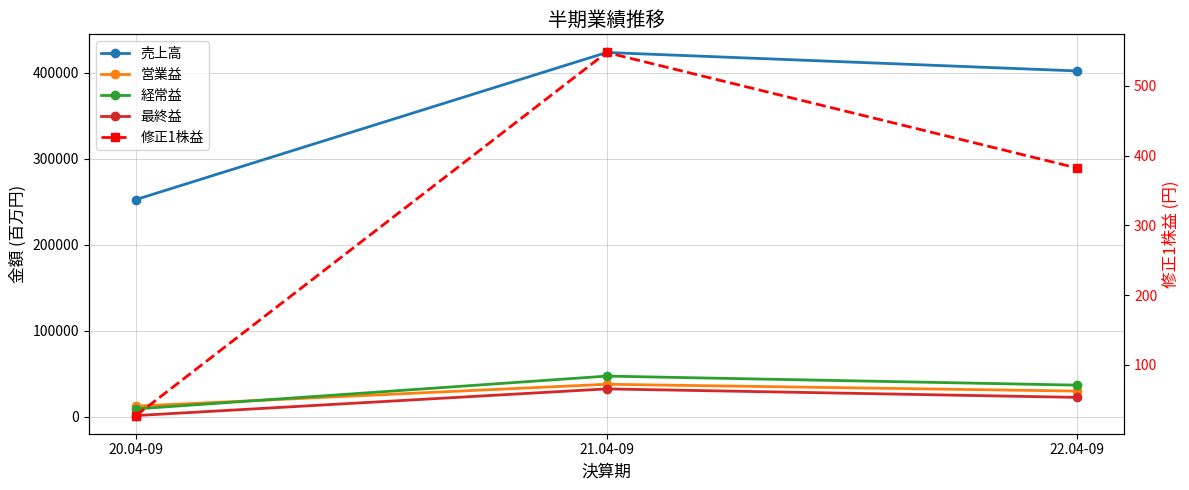

What is the label of the 1st point from the left?

20.04-09